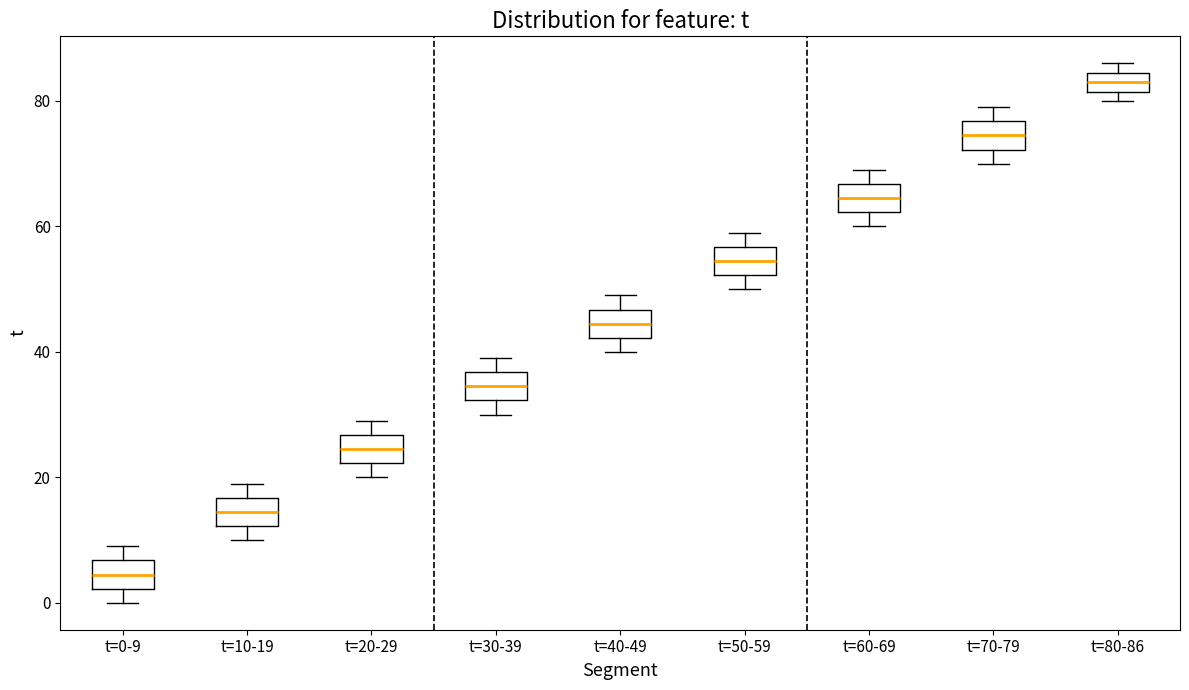

Reading left to right, transcribe this box plot: for each box, give where its median line is, the range the box spans, and where its two whiskers end, as read against the y-axis. The values are not printed on the chart, so give them approximately, as read against the axis.

t=0-9: median 4, box 2 to 6, whiskers 0 to 10
t=10-19: median 14, box 12 to 16, whiskers 10 to 20
t=20-29: median 24, box 22 to 26, whiskers 20 to 30
t=30-39: median 34, box 32 to 36, whiskers 30 to 40
t=40-49: median 44, box 42 to 46, whiskers 40 to 50
t=50-59: median 54, box 52 to 56, whiskers 50 to 60
t=60-69: median 64, box 62 to 66, whiskers 60 to 70
t=70-79: median 74, box 72 to 76, whiskers 70 to 80
t=80-86: median 84 (inside the box), box 82 to 84, whiskers 80 to 86